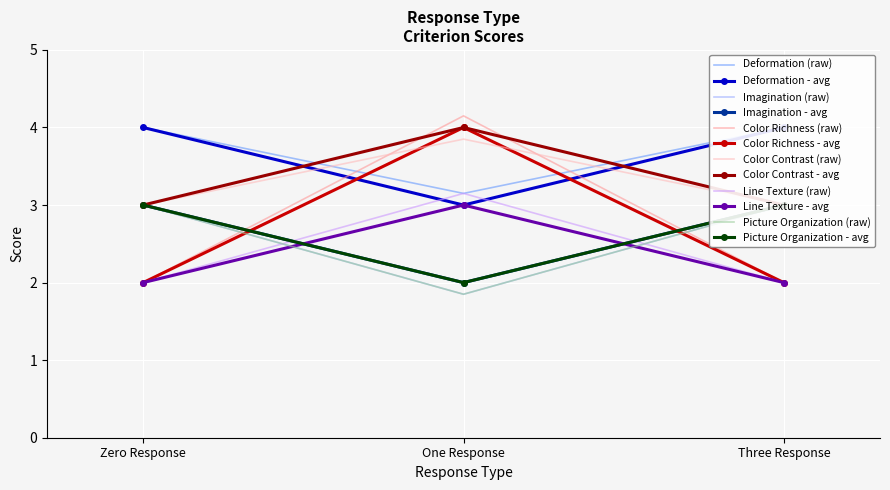

Where is Imagination nearest to the value 2?

One Response